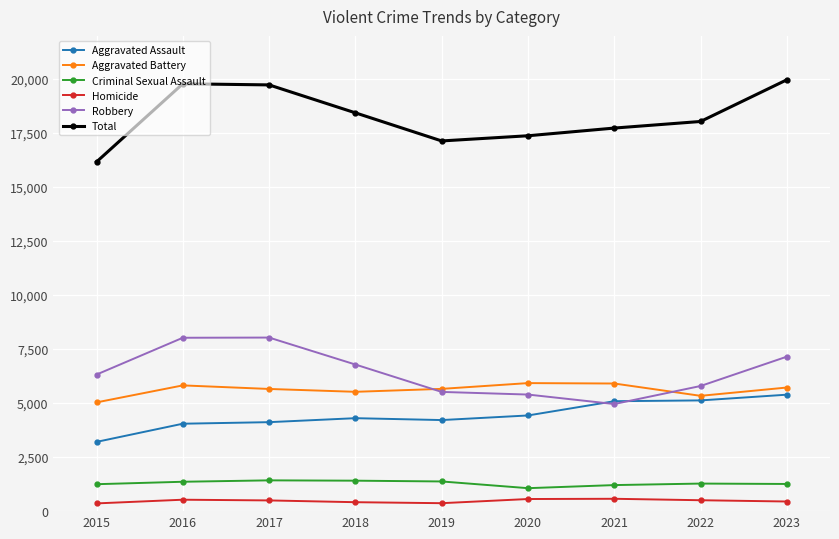

The Aggravated Assault series shows 5126 at 2022. True or false?

True